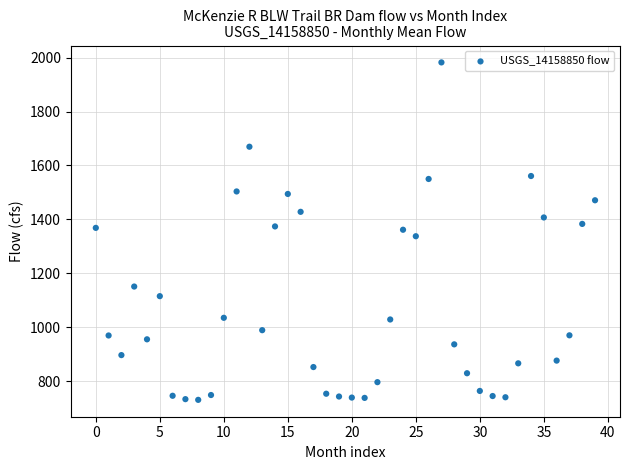

What is the range of Y values (max minus min)?

1250.8